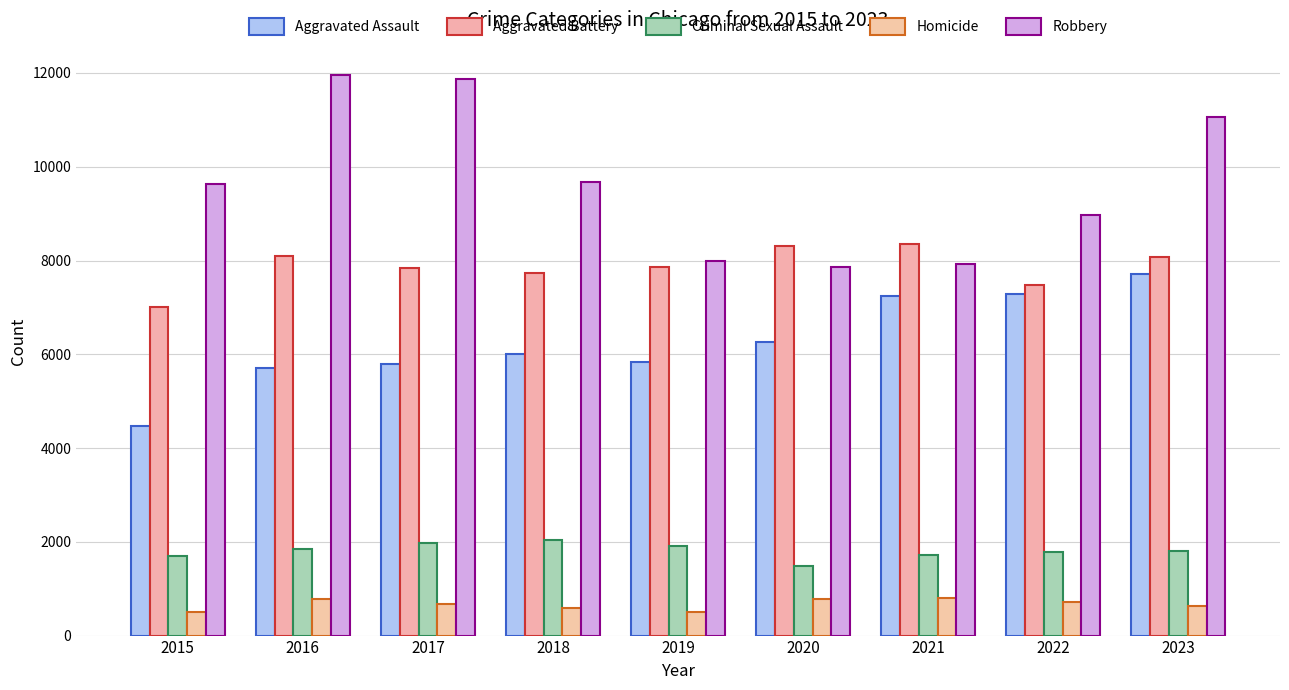

What is the average value of the Aggravated Assault series?

6258